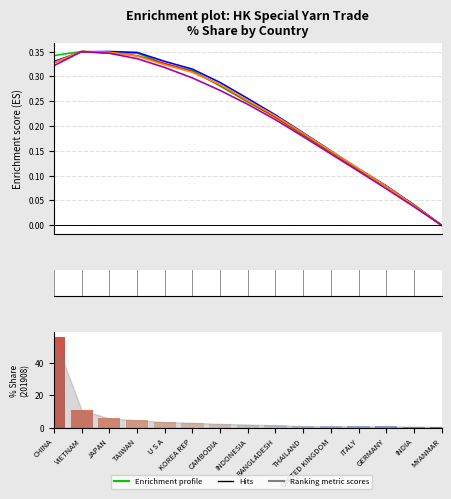

What is the label of the 7th bar from the right?

BANGLADESH